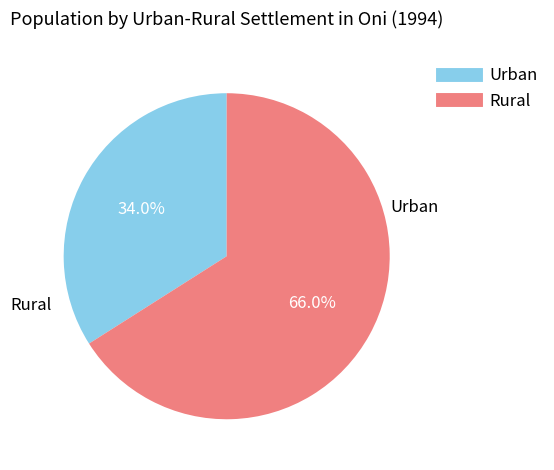

True or false: Urban accounts for 34% of the total.

True